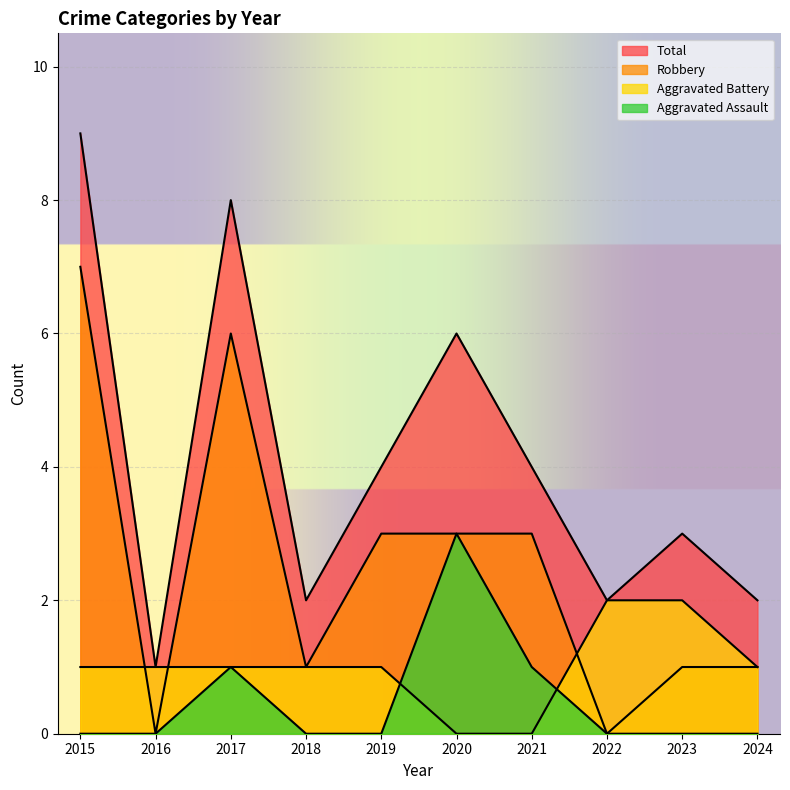

What is the difference between the maximum and second lowest values in the Aggravated Assault series?

3